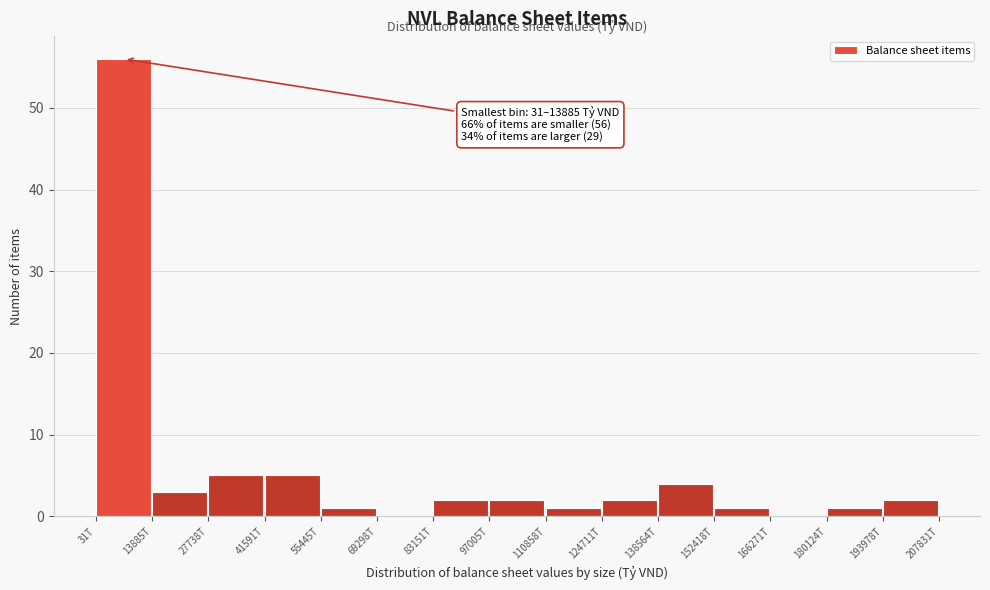

Reading left to right, list all the values displayed in this chart.

31T=56	13885T=3	27738T=5	41591T=5	55445T=1	69298T=0	83151T=2	97005T=2	110858T=1	124711T=2	138564T=4	152418T=1	166271T=0	180124T=1	193978T=2